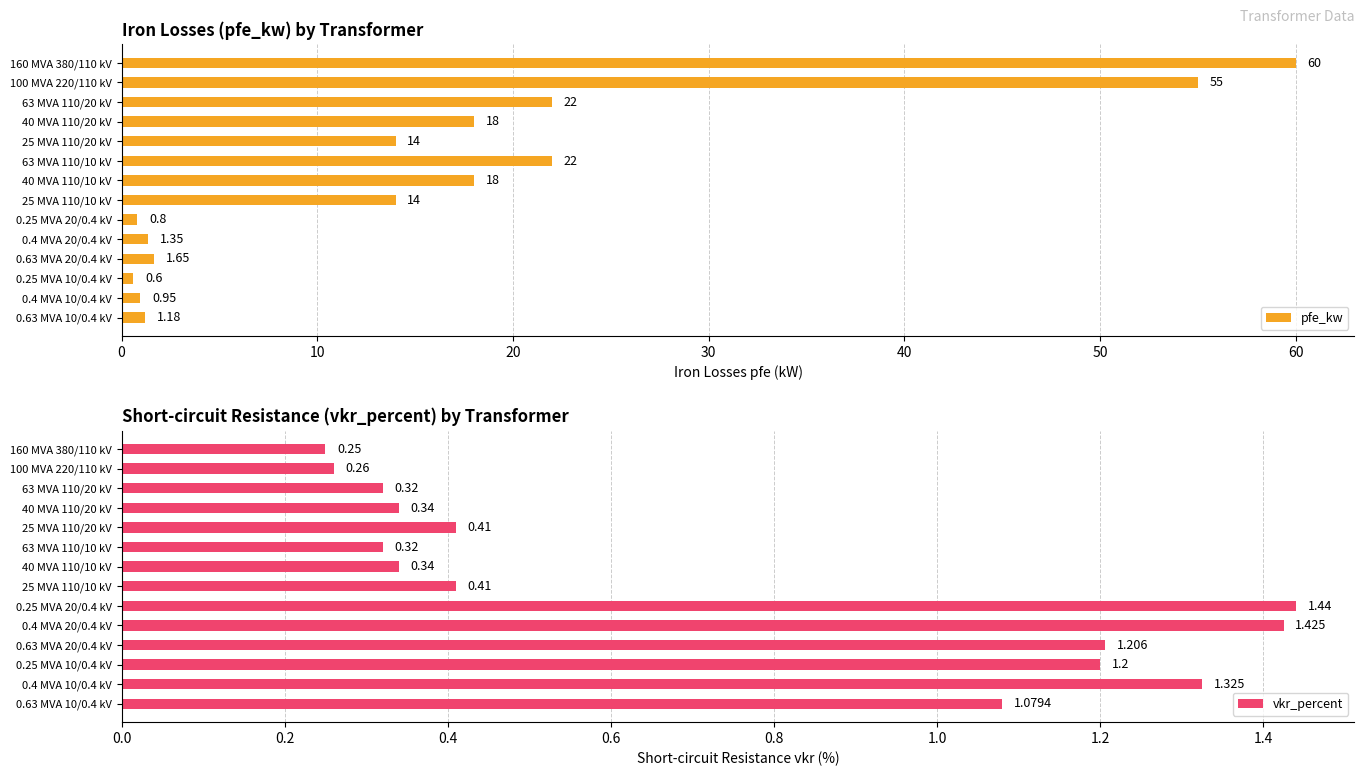

Reading right to left, transcribe all the data shown in this chart.

pfe_kw: 1.2	0.9	0.6	1.6	1.4	0.8	14.0	18.0	22.0	14.0	18.0	22.0	55.0	60.0
vkr_percent: 1.1	1.3	1.2	1.2	1.4	1.4	0.4	0.3	0.3	0.4	0.3	0.3	0.3	0.2